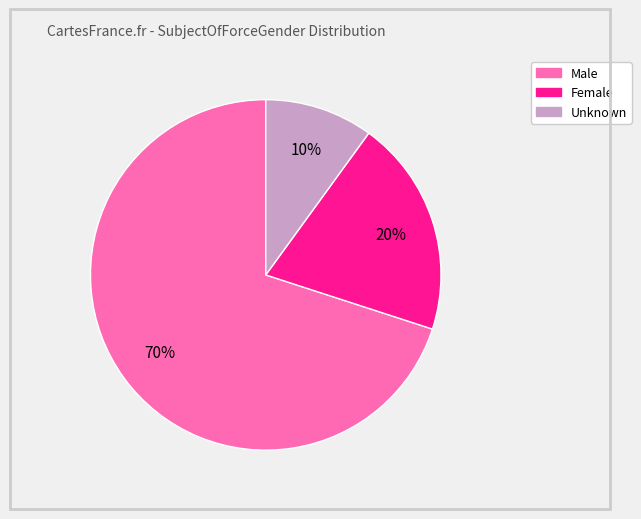

Combined, do Female and Male account for over 50%?

Yes